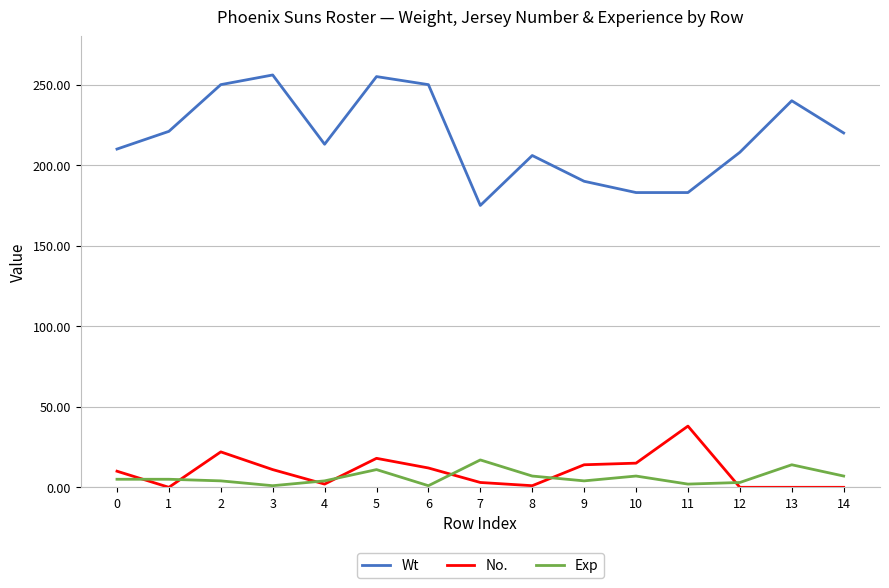

What is the highest value of the No. series?

38